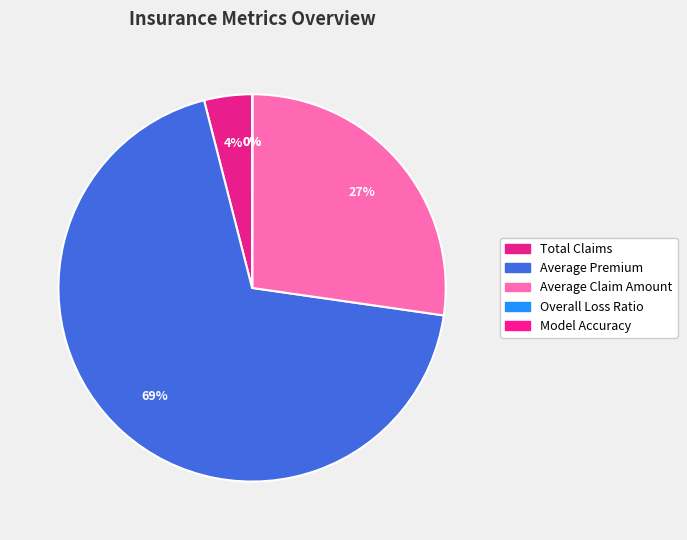

What portion of the pie excludes Average Claim Amount?

72.7%